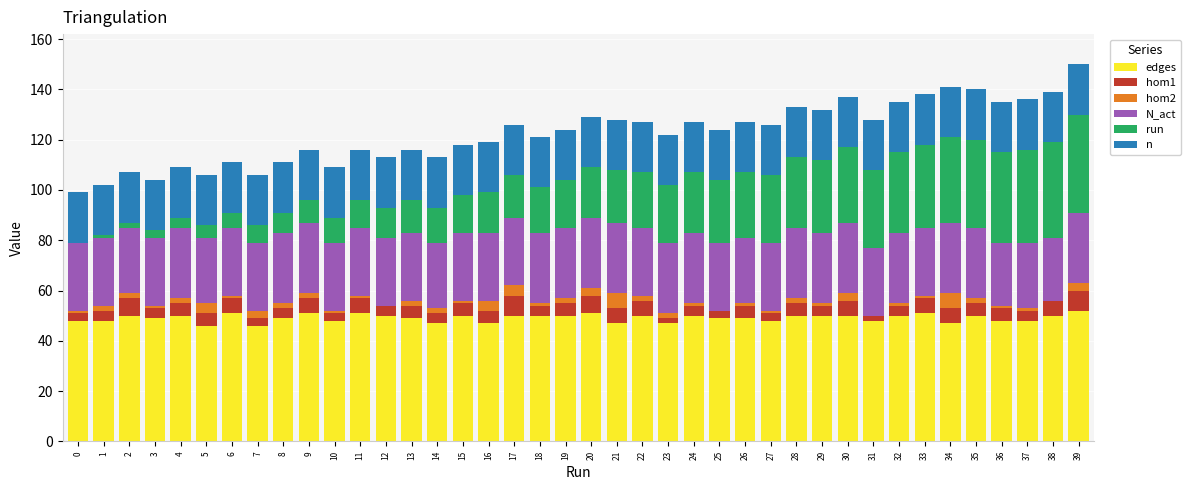

Which series has the largest total across all categories?

edges